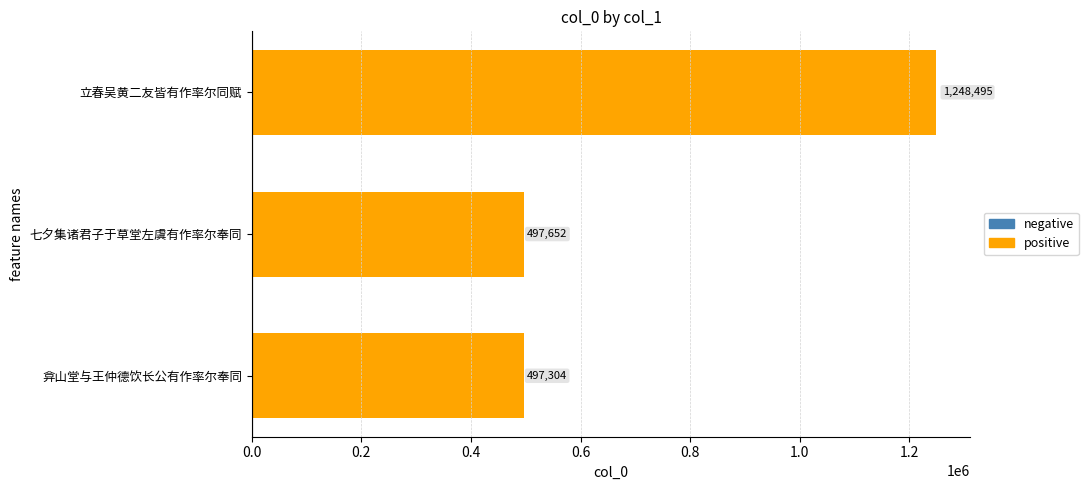

Is it true that the value at 立春吴黄二友皆有作率尔同赋 is 1248495?

True